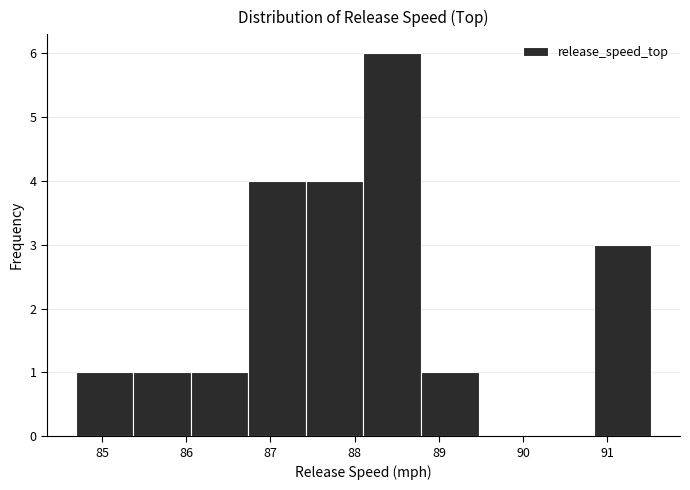

Reading left to right, list every bar in this chart as the range it spans on the x-axis followed by its height. Neither the bar edges nor the heights are printed on the chart, so give them approximately, as read against the axes.

84.7 to 85.4: 1
85.4 to 86.1: 1
86.1 to 86.7: 1
86.7 to 87.4: 4
87.4 to 88.1: 4
88.1 to 88.8: 6
88.8 to 89.5: 1
89.5 to 90.2: 0
90.2 to 90.8: 0
90.8 to 91.5: 3